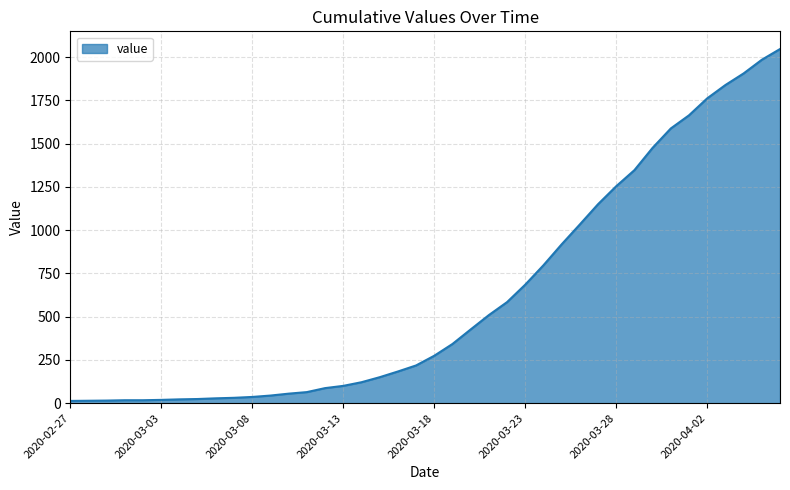

What is the difference between the maximum and minimum values?

2034